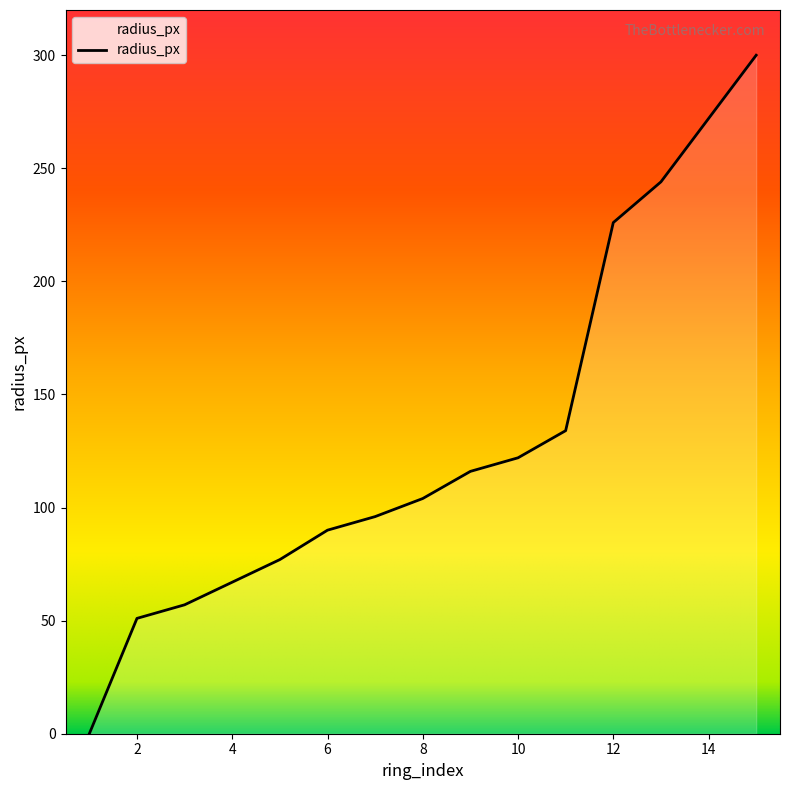

What is the difference between the maximum and minimum values?

300